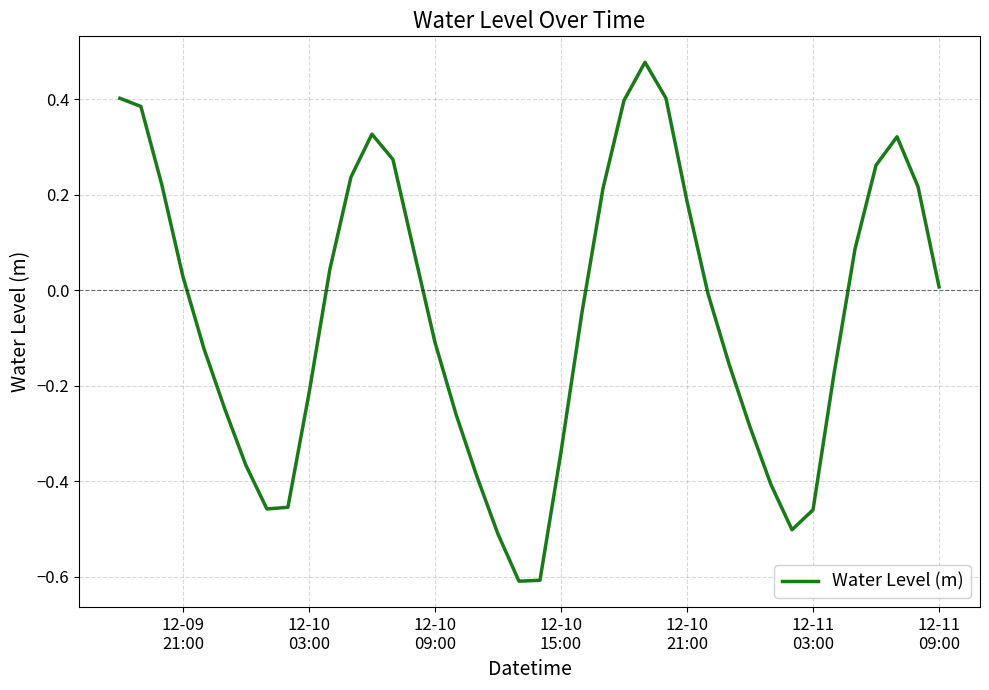

Is this an area chart (filled region under the line)?

No